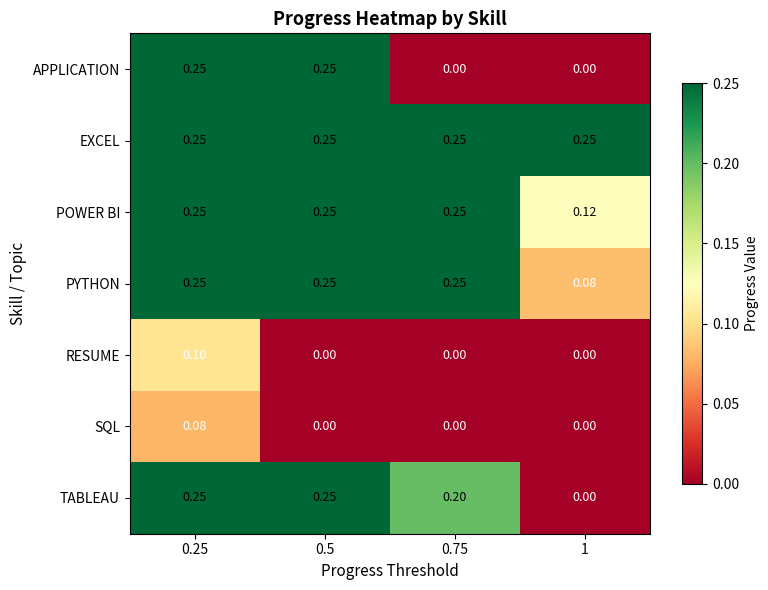

Between 0.5 and 0.75, which series saw the biggest shift?

APPLICATION